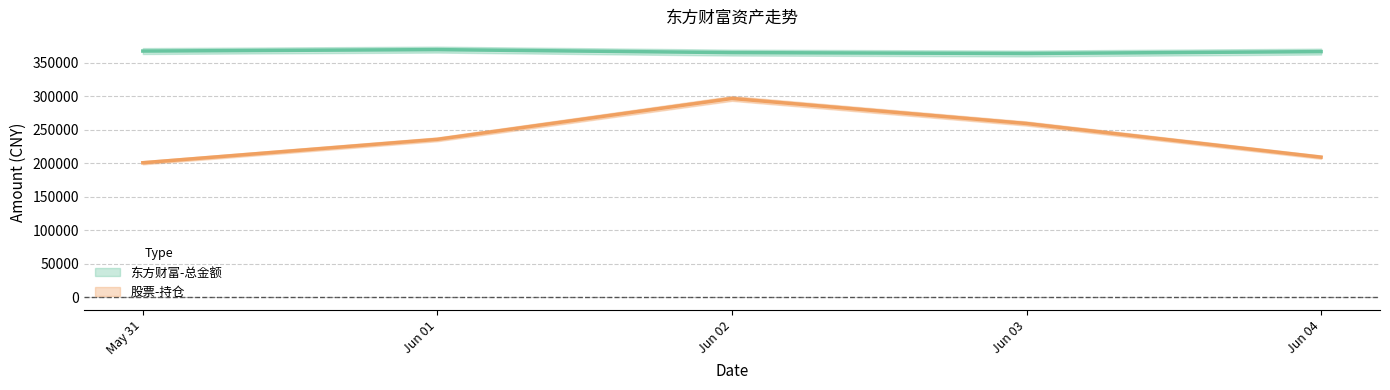

What value does the 东方财富-总金额 series have at Jun 01?

369566.6